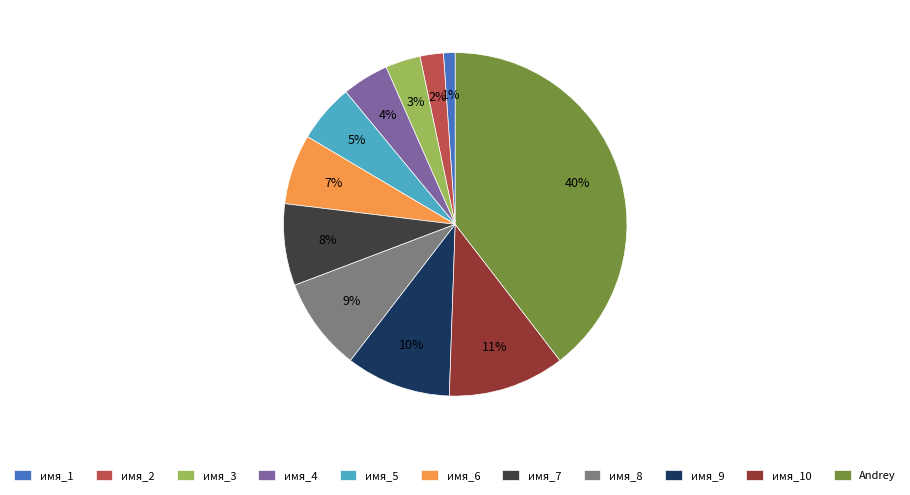

The имя_6 slice represents 15% of the pie. True or false?

False